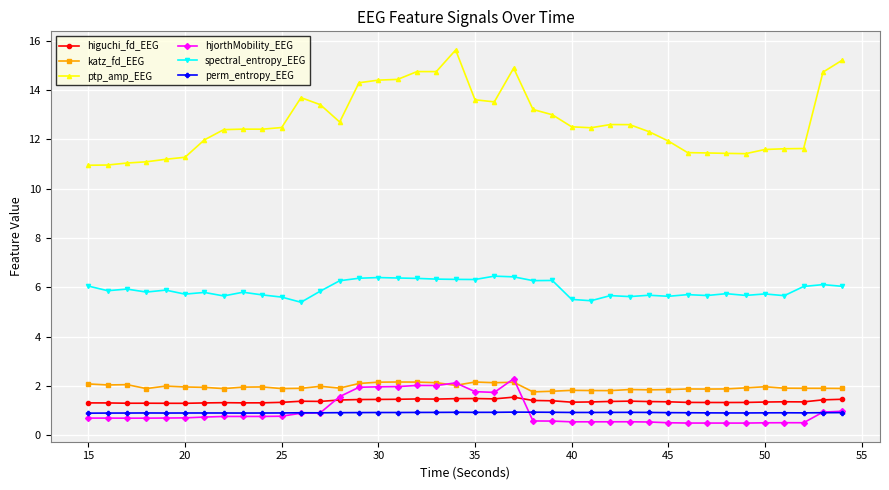

Count the number of categories in the chart.

40